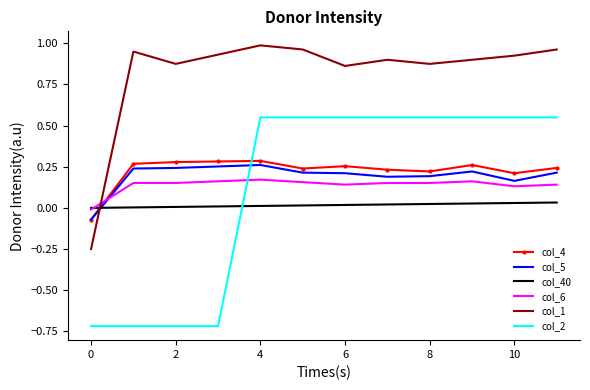

Count the number of data series in this chart.

6